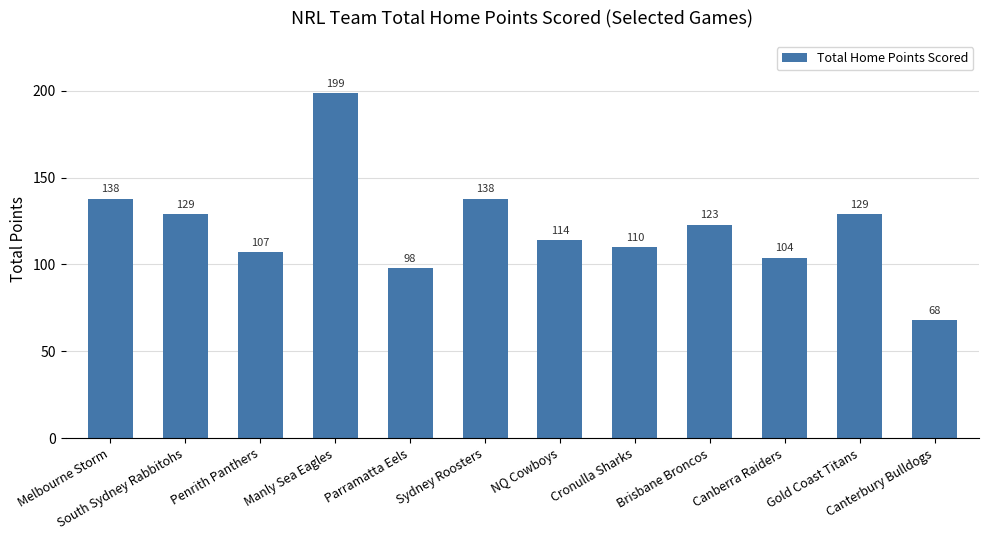

Count the number of data series in this chart.

1